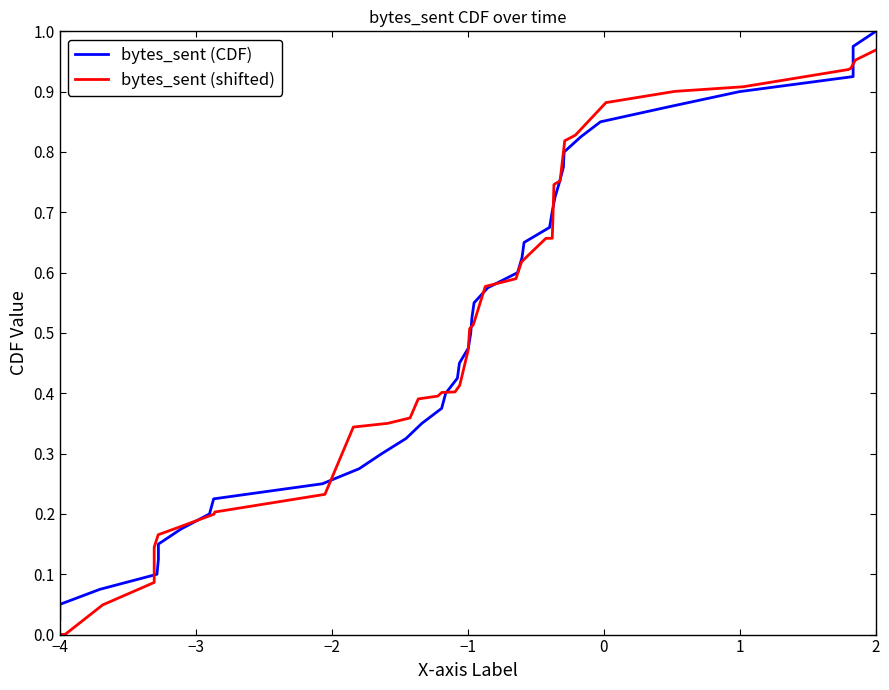

What is the difference between the second highest and minimum values in the bytes_sent (shifted) series?

1.0